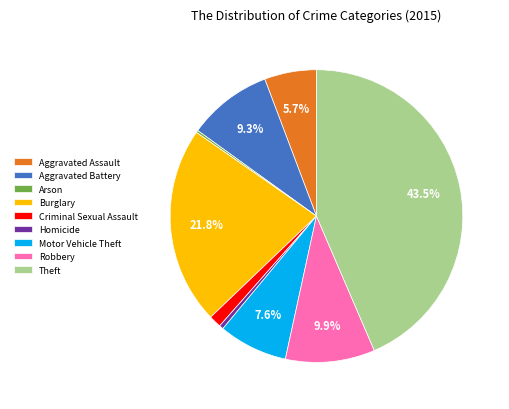

Is there a majority slice in this chart?

No